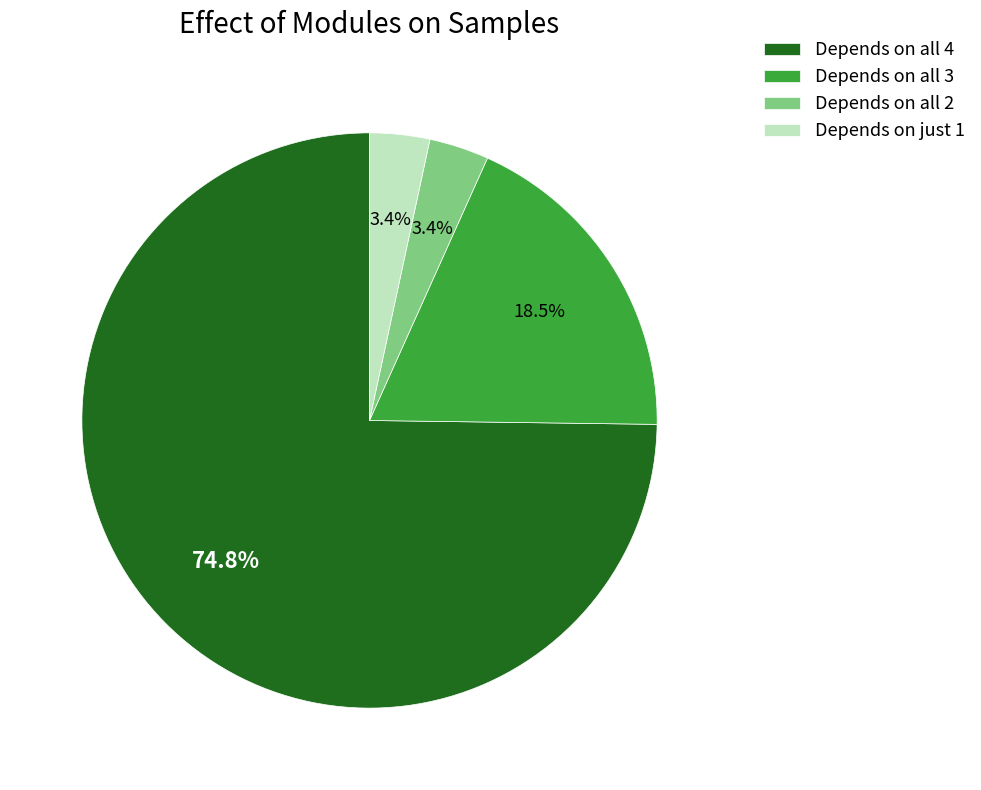

Combined, do Depends on all 3 and Depends on just 1 account for over 50%?

No